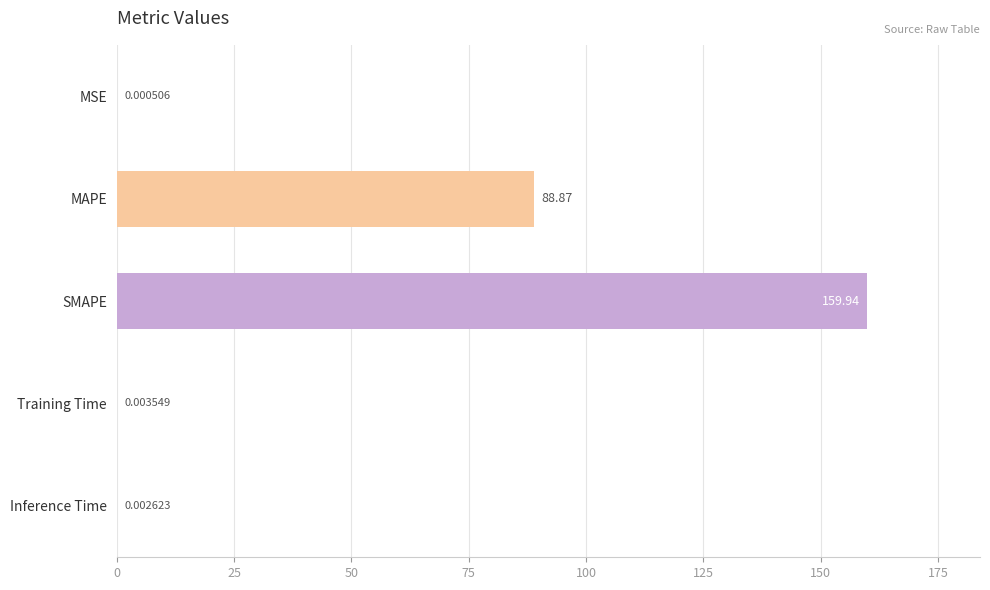

What is the sum of the values at MAPE and MSE?

88.9